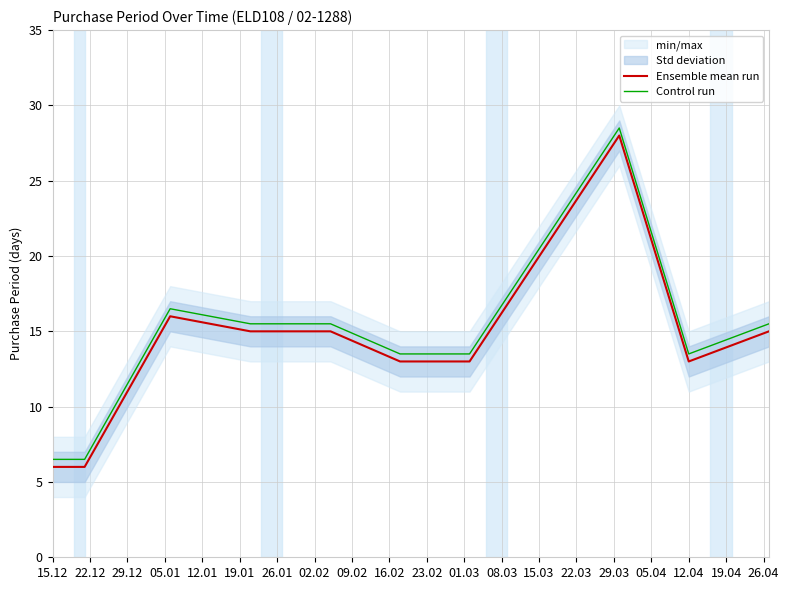

What is the minimum value for Ensemble mean run?

6.0